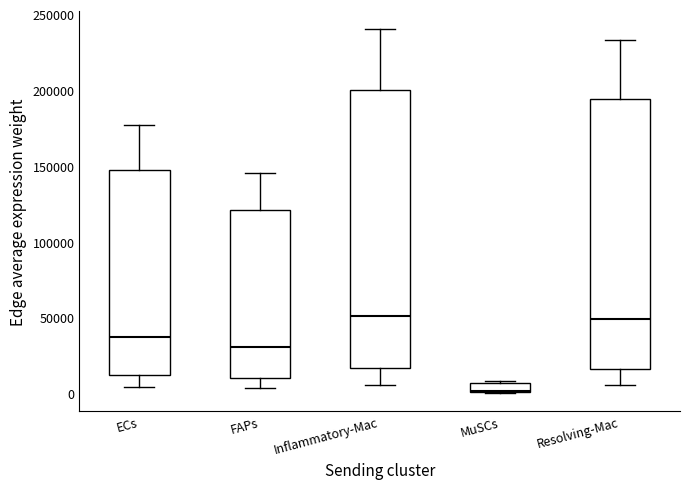

Where does the lower whisker of the box for Inflammatory-Mac end on the y-axis? The values are not printed on the chart, so give them approximately, as read against the axis.

5000